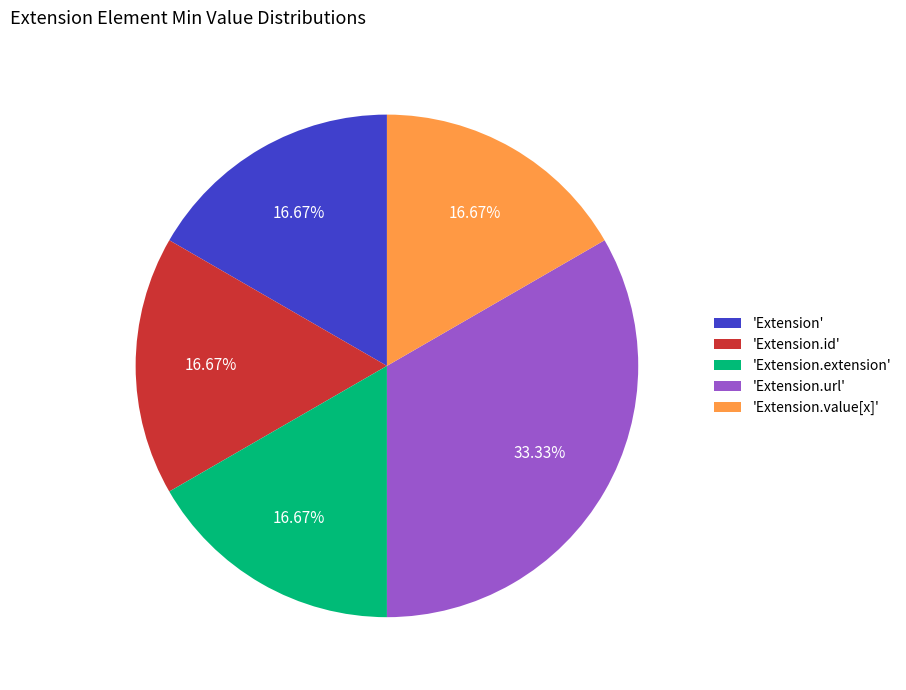

How many segments does this pie chart have?

5